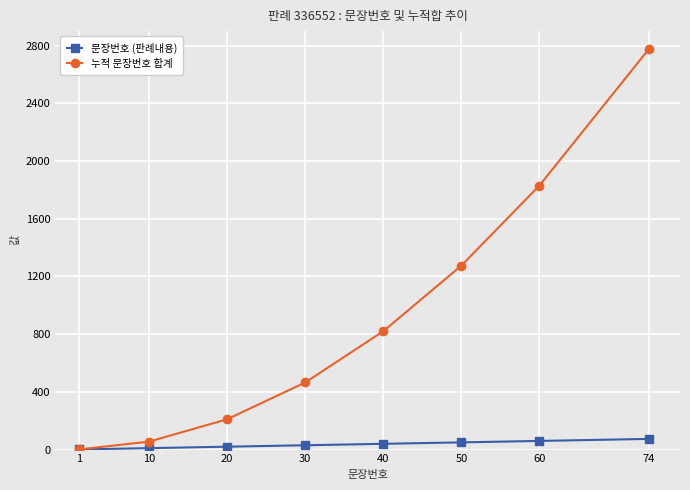

Which series has the widest spread of values?

누적 문장번호 합계